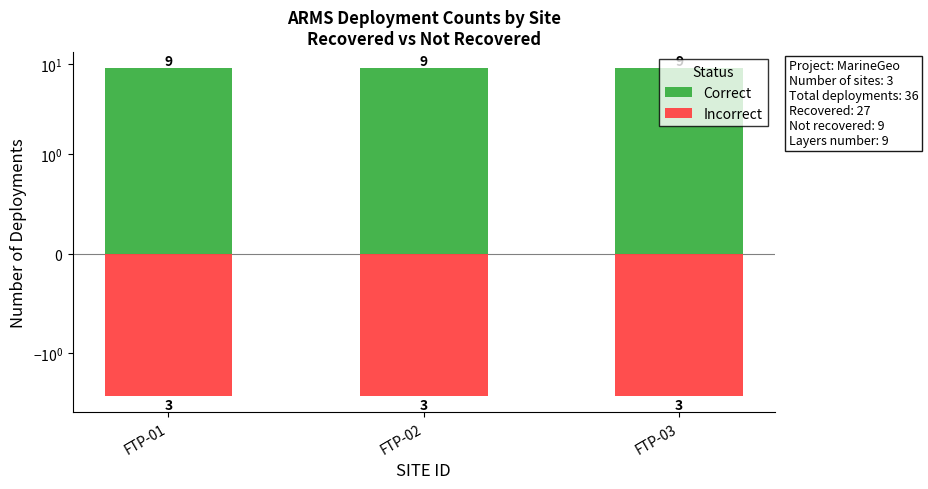

How many distinct data groups are displayed?

2